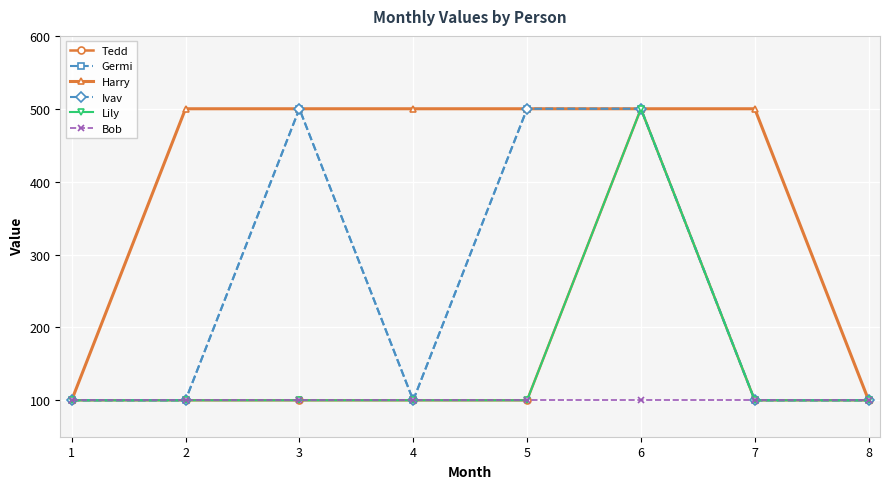

What is the difference between the highest and lowest values at 4?

400